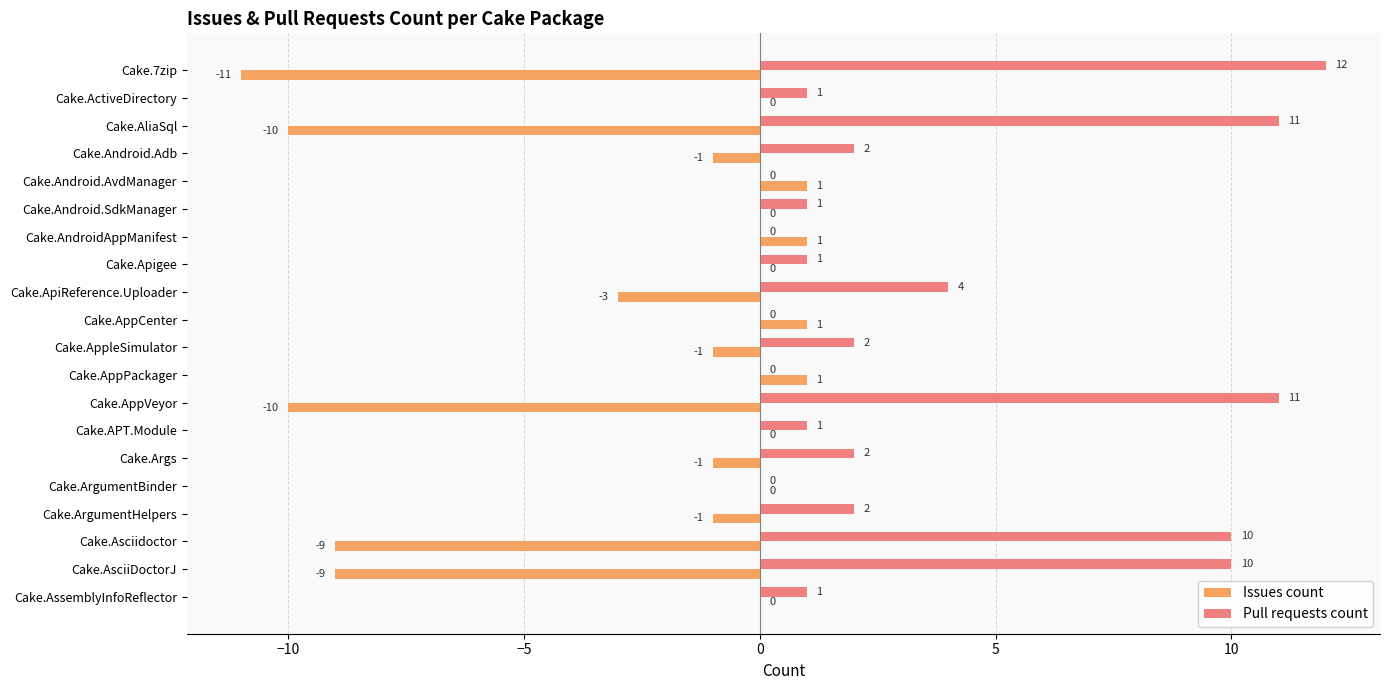

What is the sum of all Issues count values?

-52